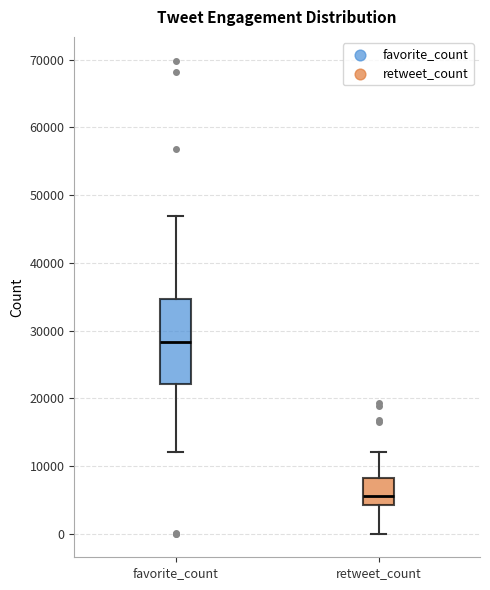

Reading left to right, read every box against the y-axis: the position of its median line, the range the box covers, and the ends of its whiskers. The values are not printed on the chart, so give them approximately, as read against the axis.

favorite_count: median 28000, box 22000 to 35000, whiskers 12000 to 47000
retweet_count: median 6000, box 4000 to 8000, whiskers 0 to 12000